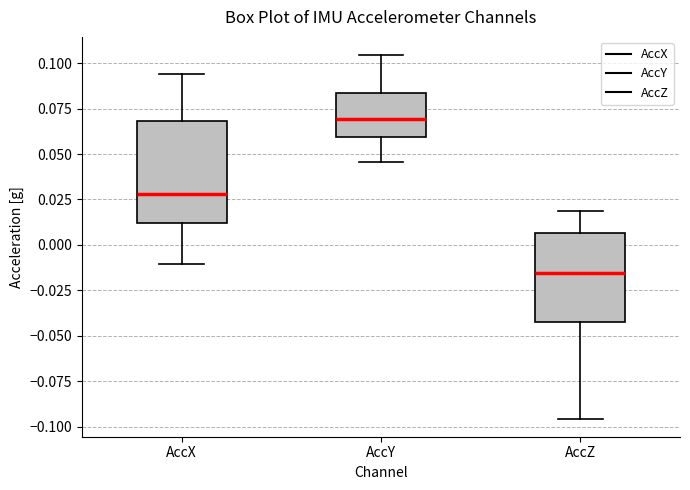

Reading left to right, read every box against the y-axis: the position of its median line, the range the box covers, and the ends of its whiskers. The values are not printed on the chart, so give them approximately, as read against the axis.

AccX: median 0.030, box 0.010 to 0.070, whiskers -0.010 to 0.095
AccY: median 0.070, box 0.060 to 0.085, whiskers 0.045 to 0.105
AccZ: median -0.015, box -0.040 to 0.005, whiskers -0.095 to 0.020